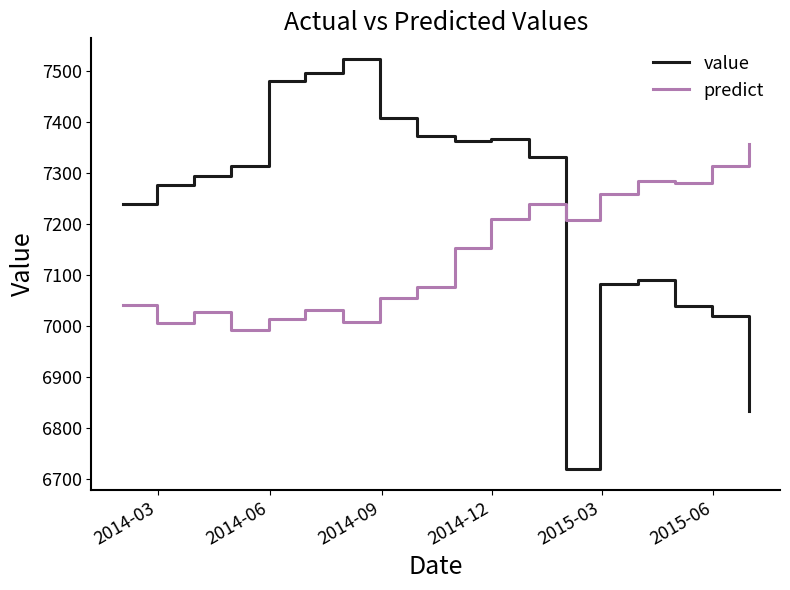

List the series in order of their peak value, lowest first.

predict, value